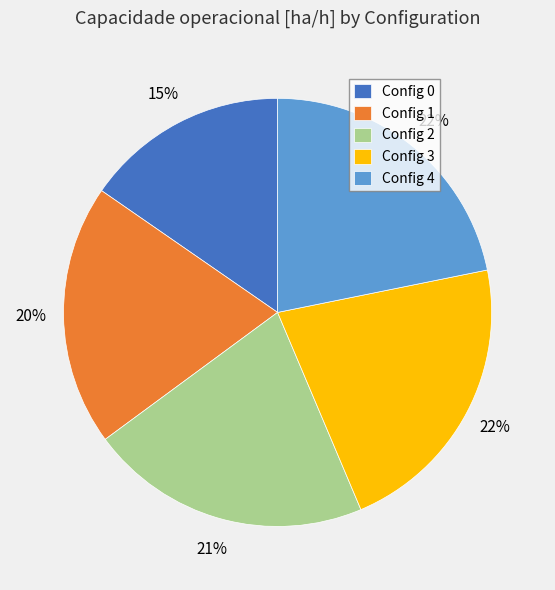

Is it true that Config 3 is 28% of the pie?

False